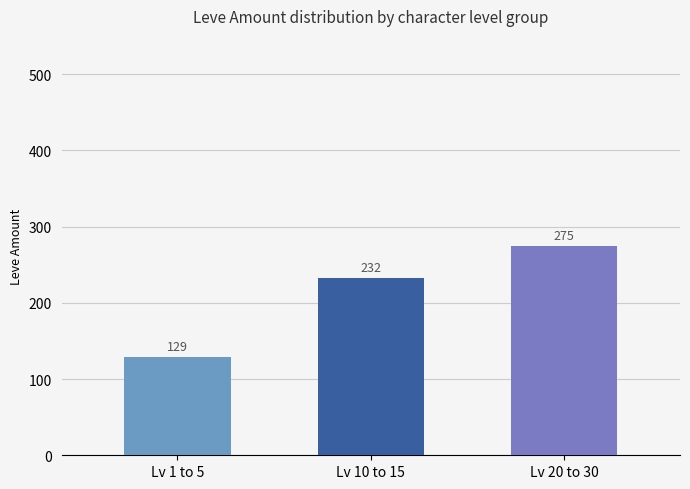

What is the label of the 2nd bar from the left?

Lv 10 to 15